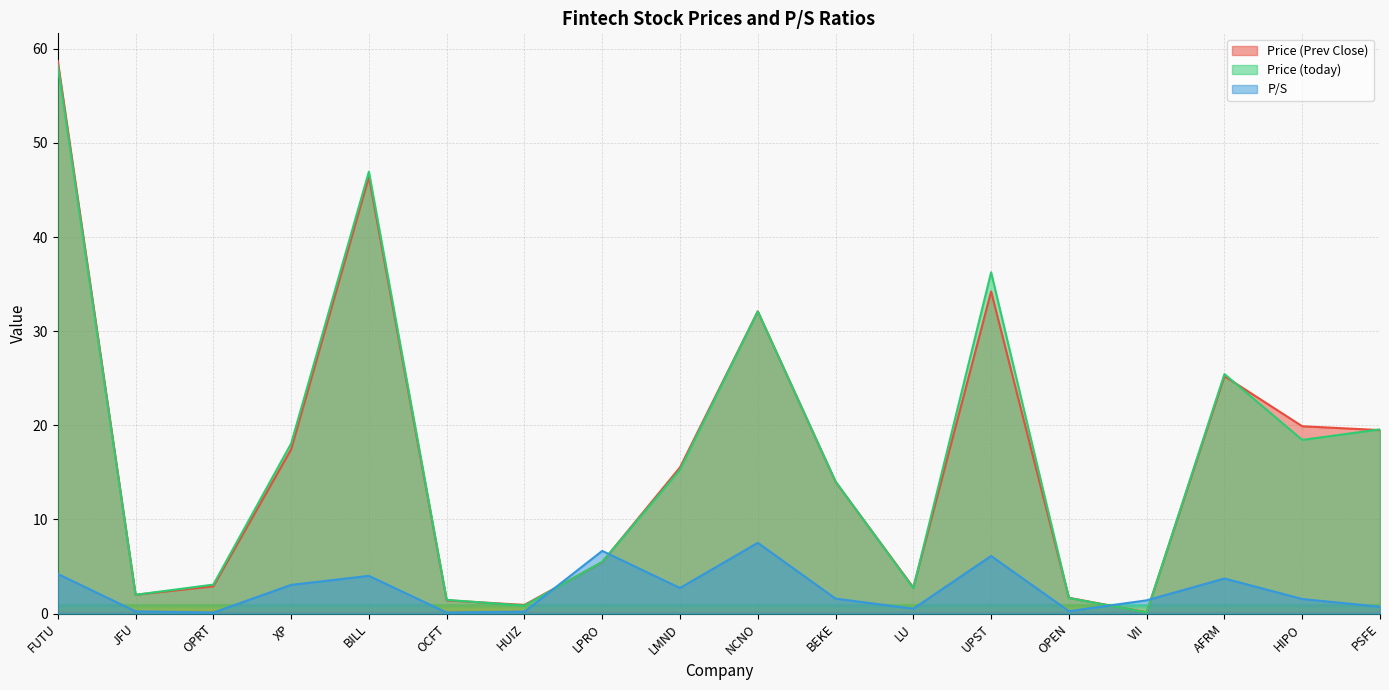

Which category has the lowest value in the P/S series?

OPRT